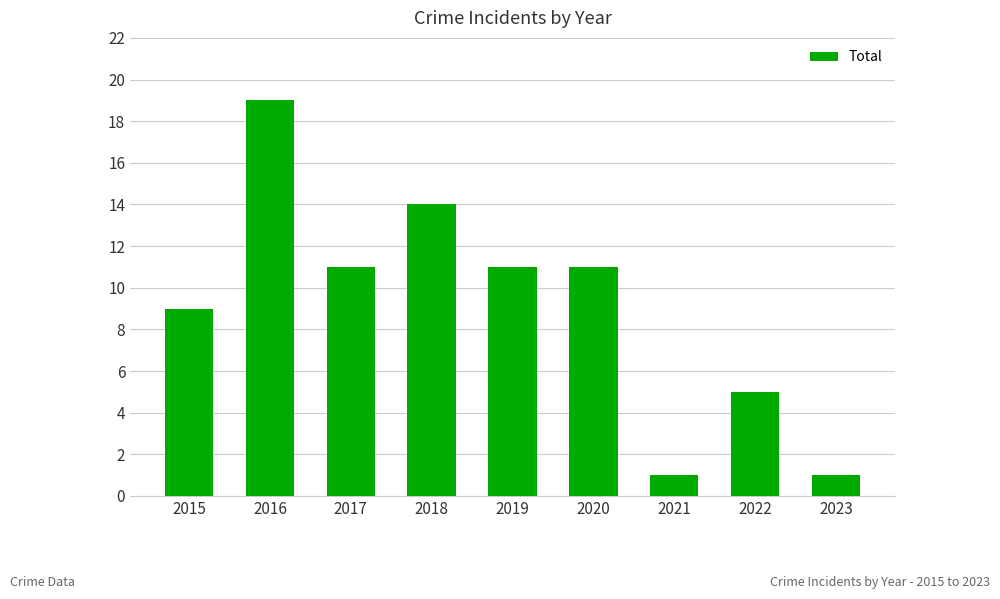

What is the average value?

9